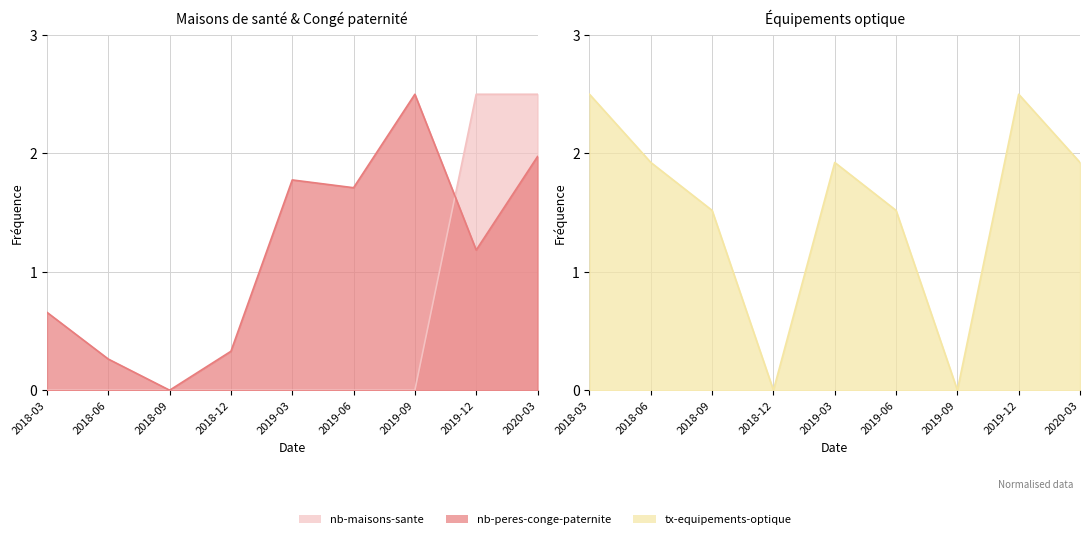

What is the average value of the nb-peres-conge-paternite series?

1.2